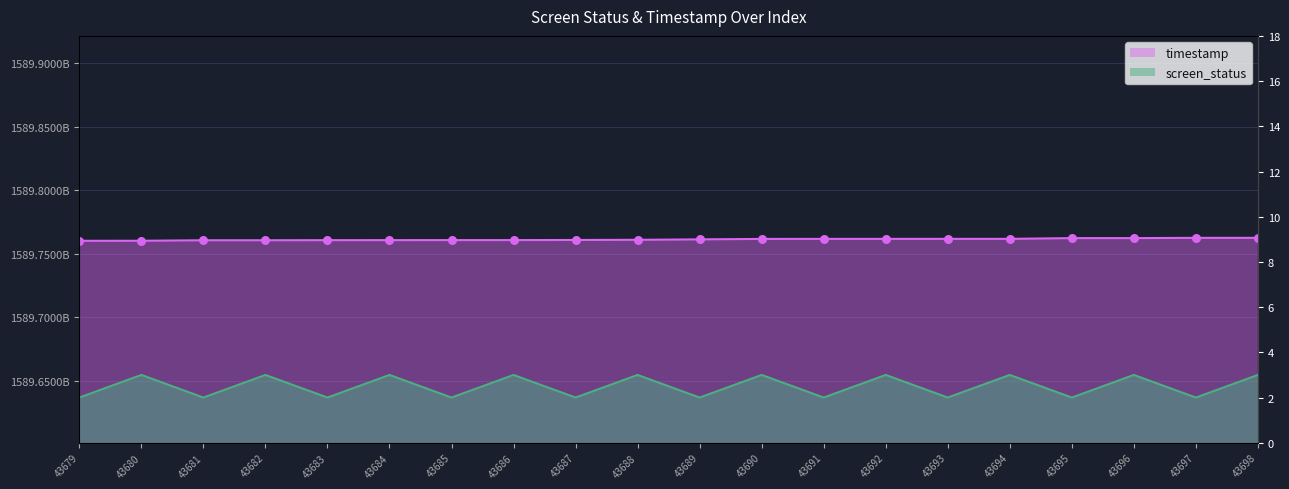

Which series reaches the minimum Y coordinate?

screen_status